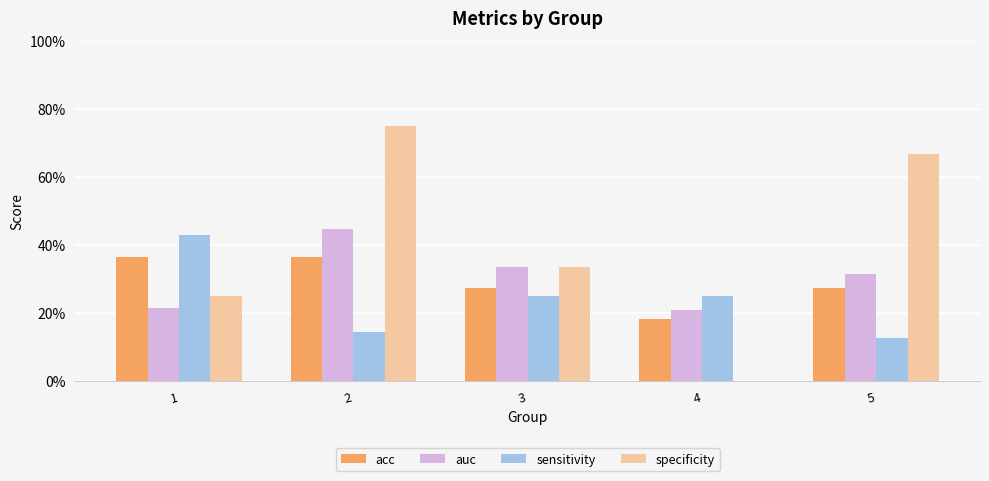

Reading left to right, list all the values displayed in this chart.

acc: 1=0.4	2=0.4	3=0.3	4=0.2	5=0.3
auc: 1=0.2	2=0.4	3=0.3	4=0.2	5=0.3
sensitivity: 1=0.4	2=0.1	3=0.2	4=0.2	5=0.1
specificity: 1=0.2	2=0.8	3=0.3	4=0.0	5=0.7